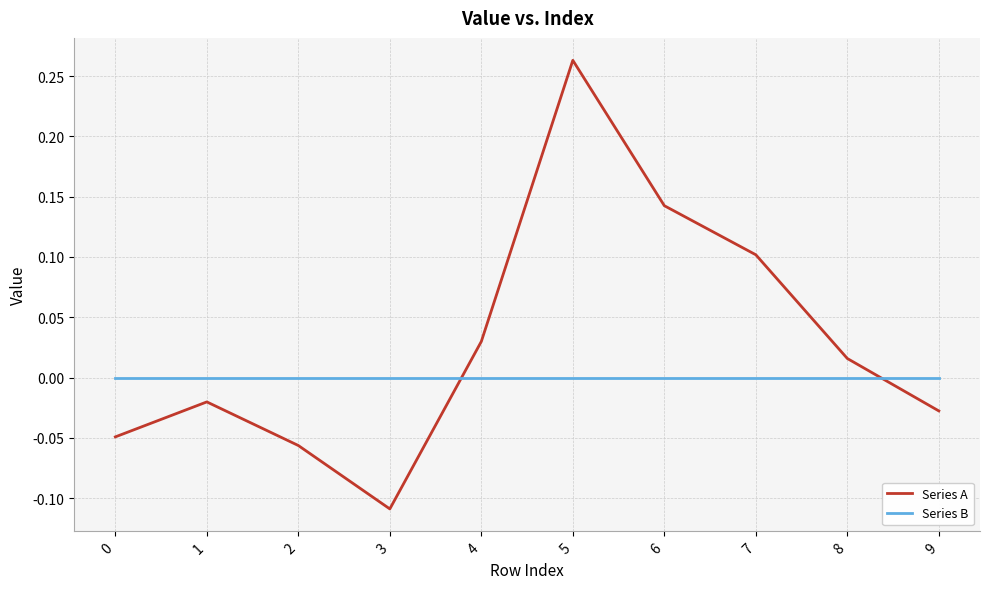

List the series in order of their peak value, lowest first.

Series B, Series A